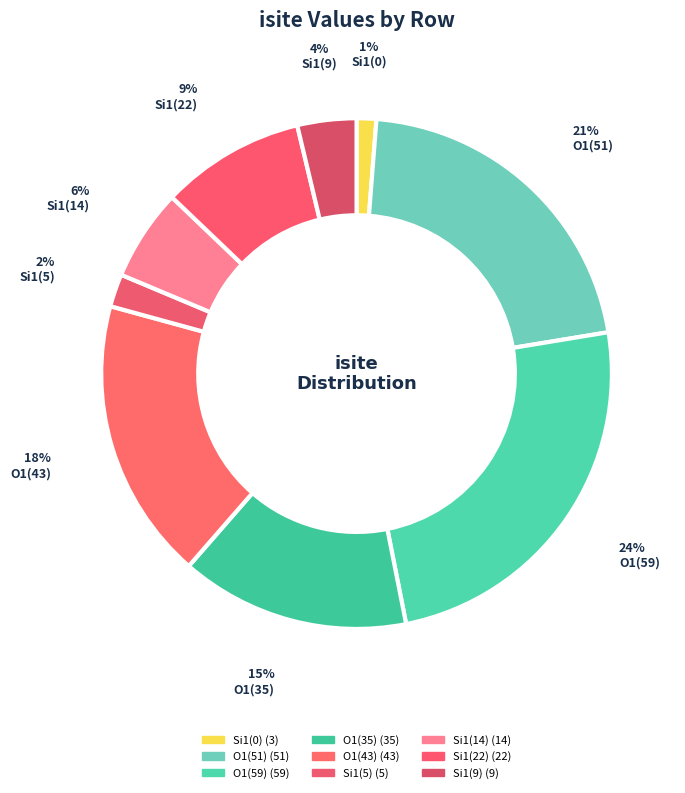

Is there a majority slice in this chart?

No